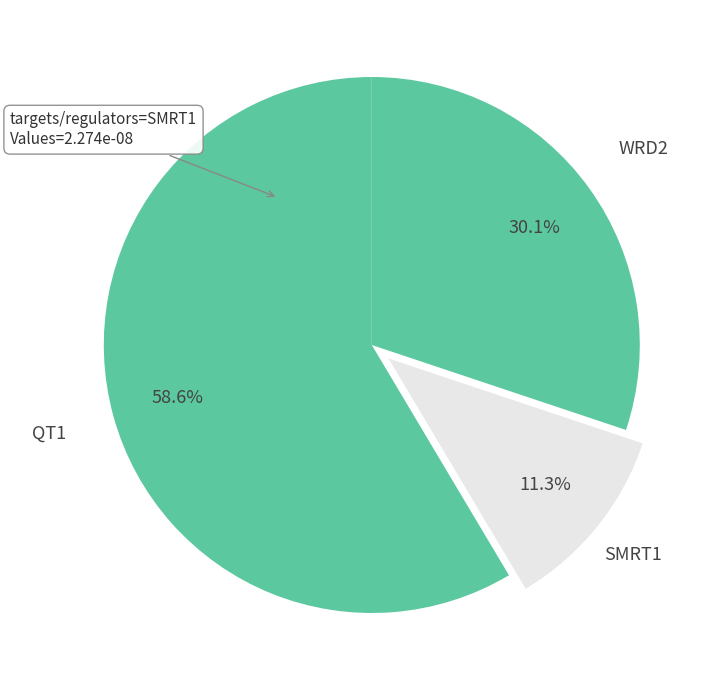

Does QT1 account for over 50% of the chart?

Yes